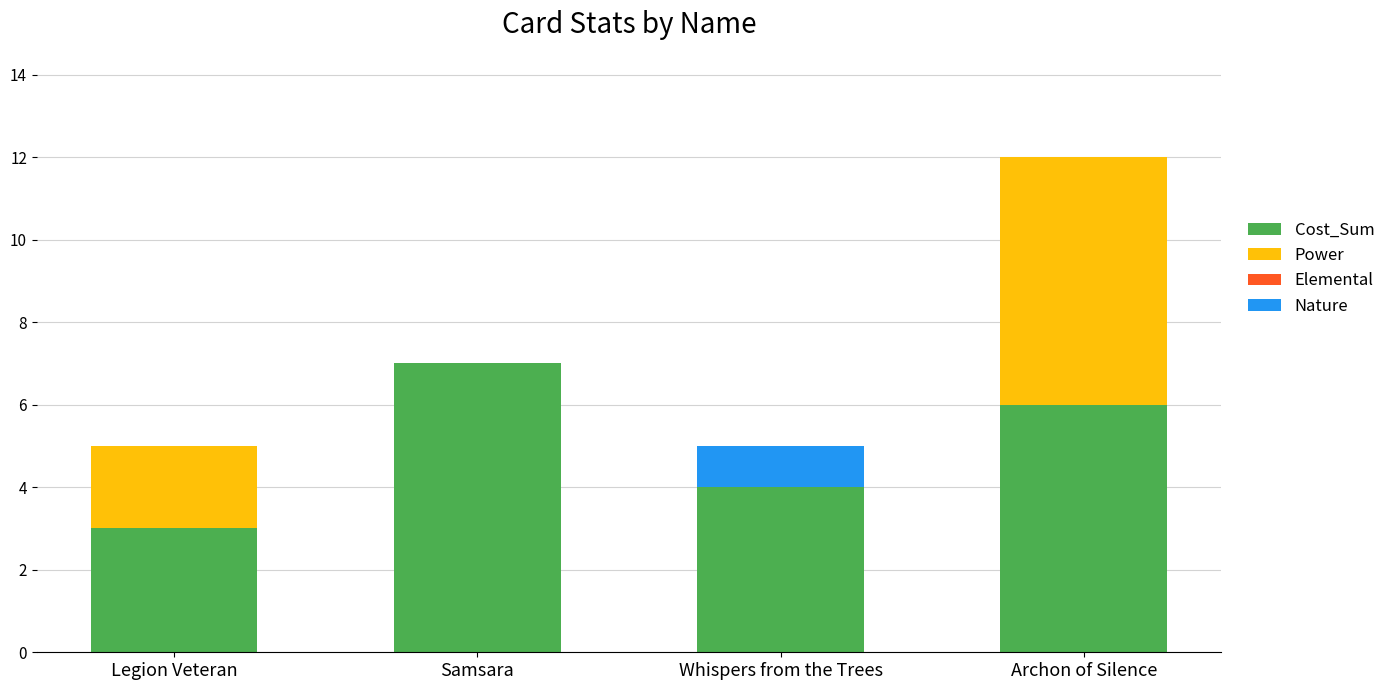

Reading left to right, list the values for the Cost_Sum series.

Legion Veteran=3	Samsara=7	Whispers from the Trees=4	Archon of Silence=6